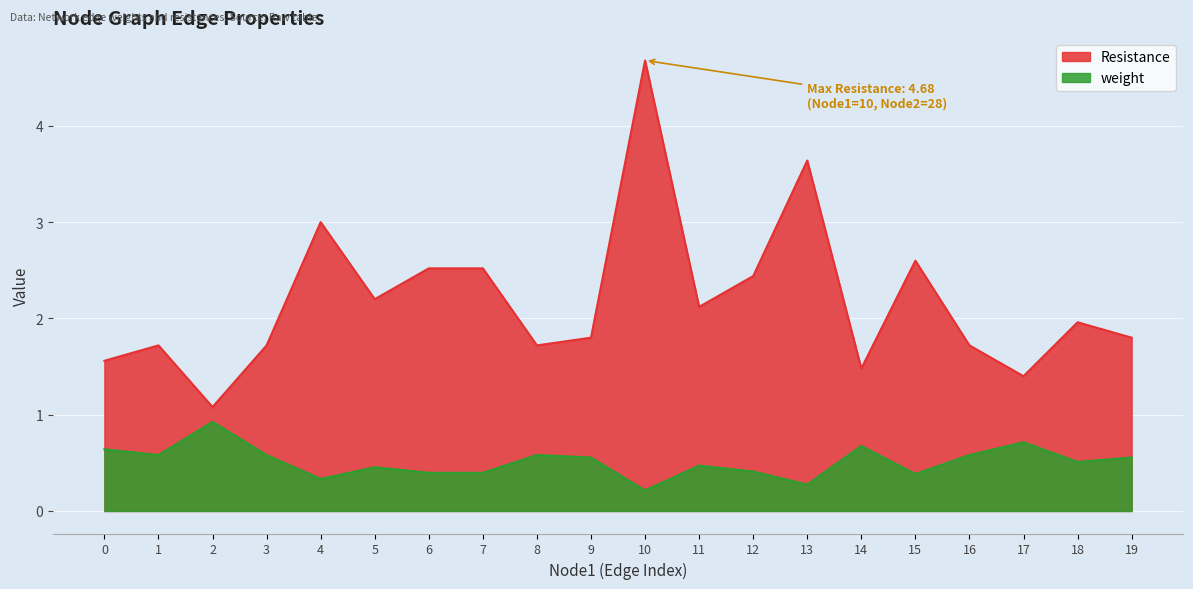

How many data points does each series have?

20